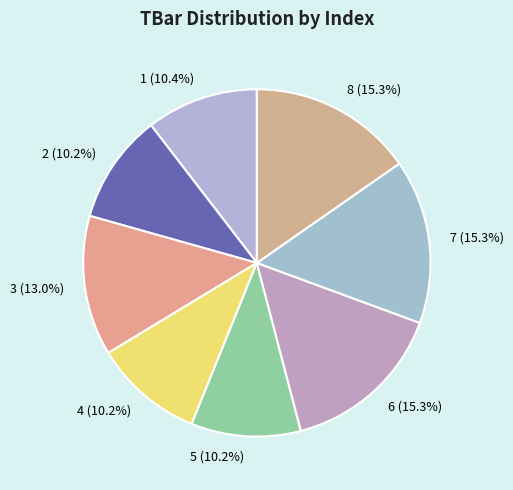

What percentage do 3 and 6 together represent?

28.3%